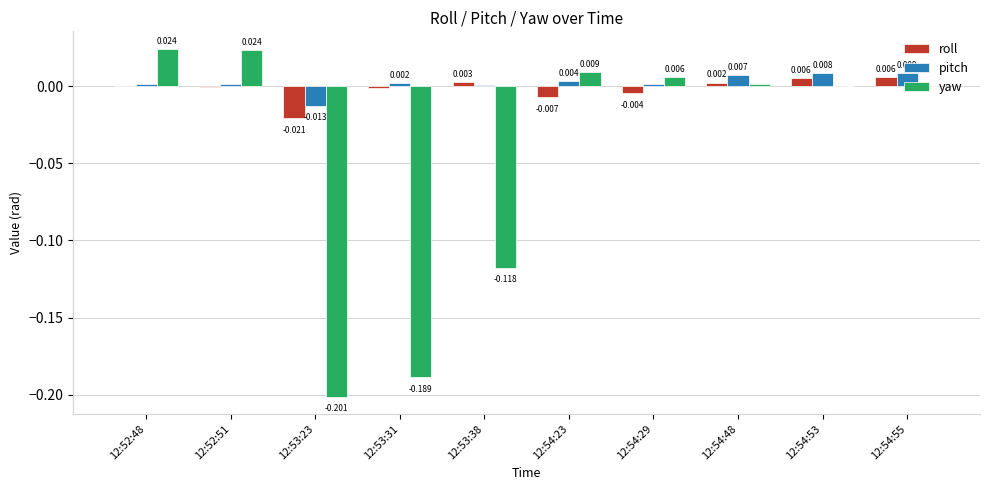

Is the value of yaw at 12:53:38 greater than the value of roll at 12:54:29?

No